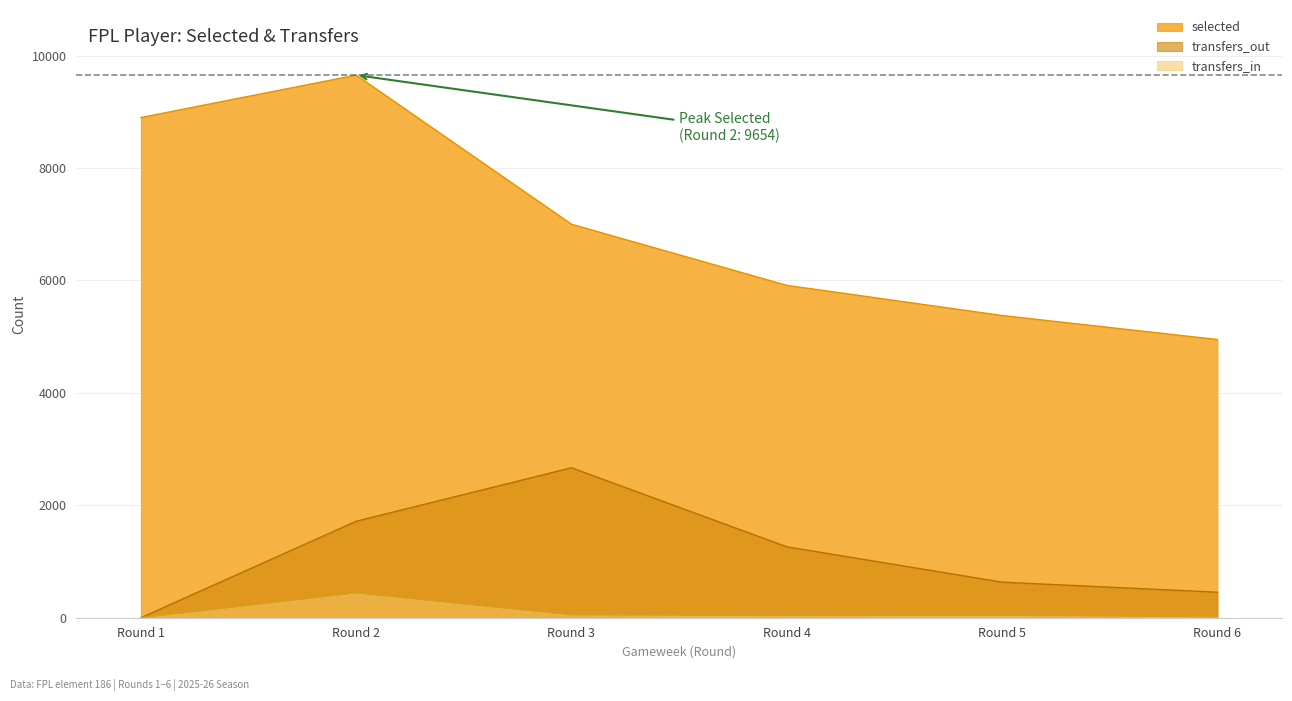

What is the sum of the selected values at Round 2 and Round 6?

14604